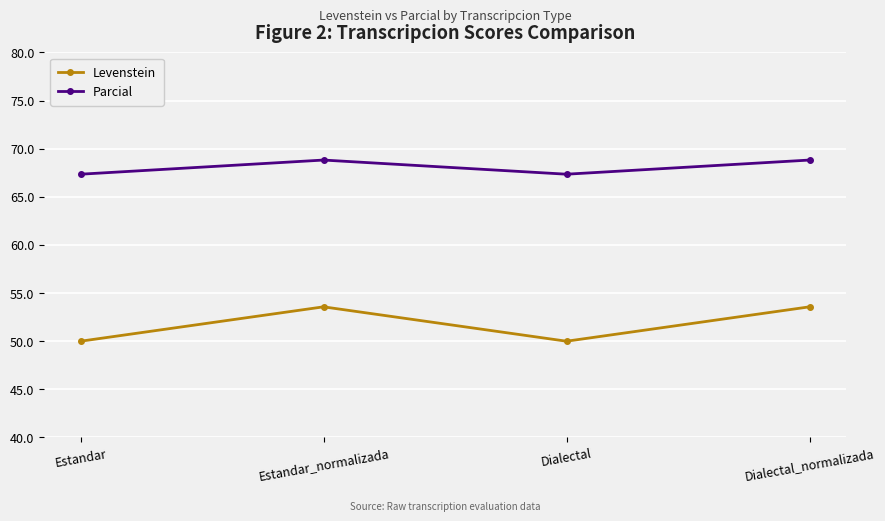

Reading left to right, what are all the values shown in this chart?

Levenstein: 50.0	53.6	50.0	53.6
Parcial: 67.3	68.8	67.3	68.8